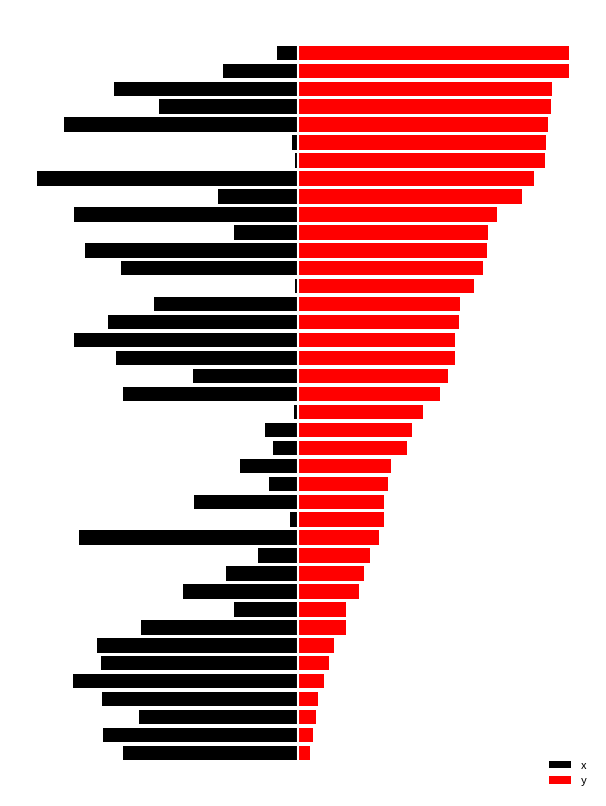

Which series changed the most between 18 and 20?

x